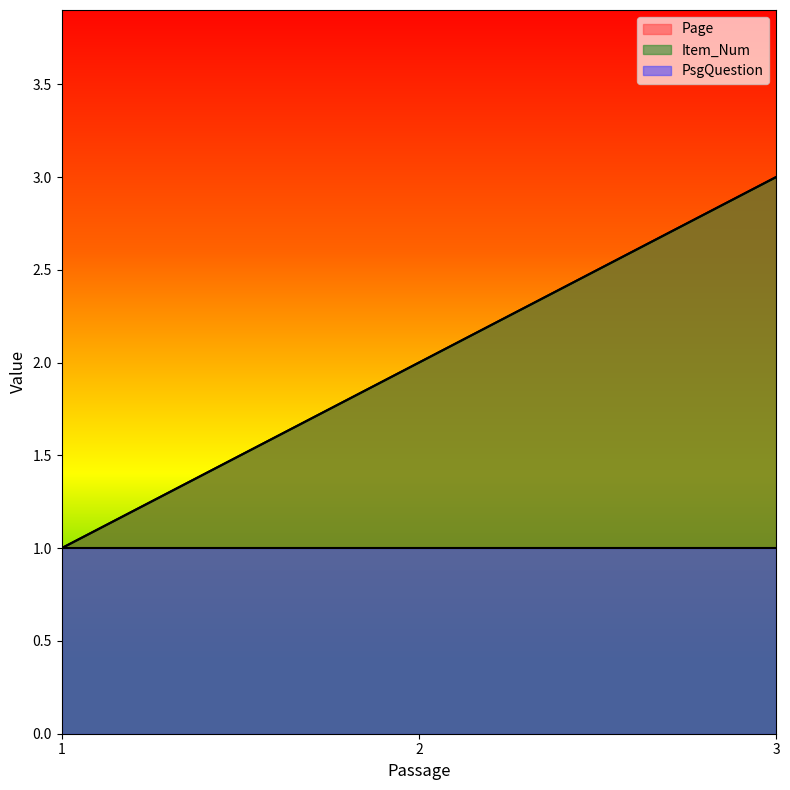

How many lines are shown in the chart?

3